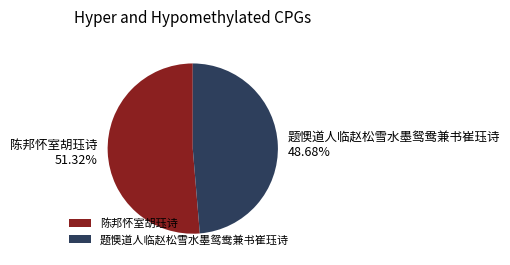

What is the largest slice in the pie chart?

陈邦怀室胡珏诗